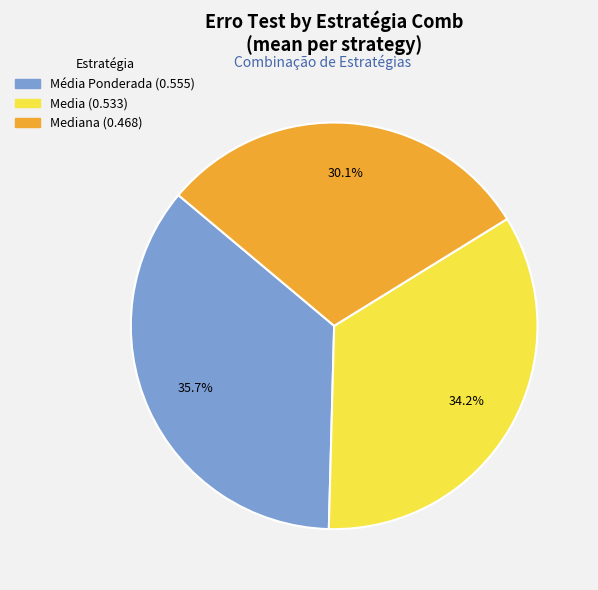

Does any single category account for the majority?

No